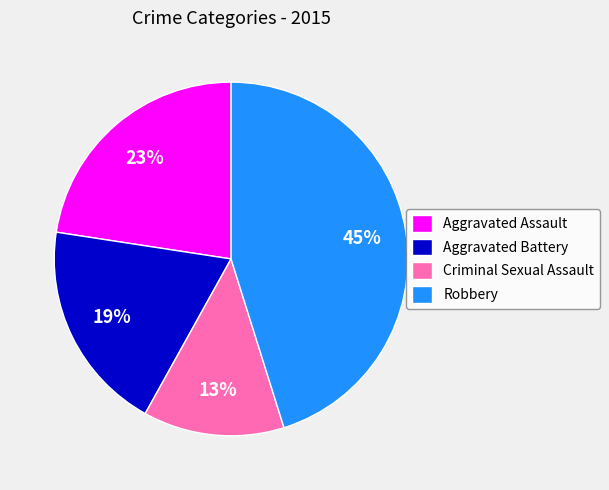

Which has a higher value, Robbery or Criminal Sexual Assault?

Robbery